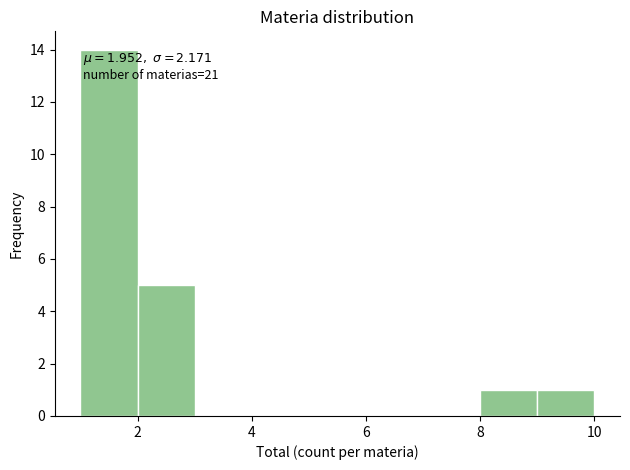

Over which range of the x-axis is the bar tallest?

1 to 2